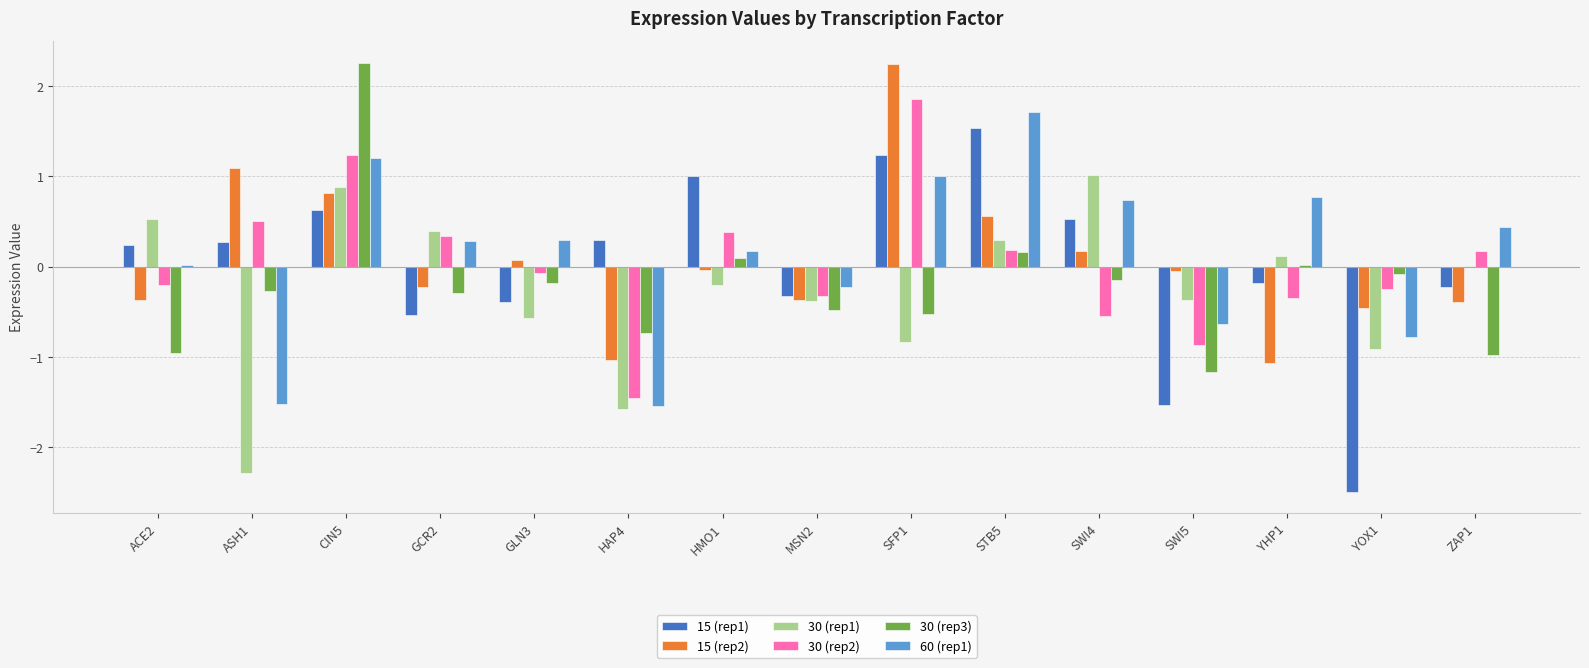

Which category has the highest value in the 30 (rep3) series?

CIN5